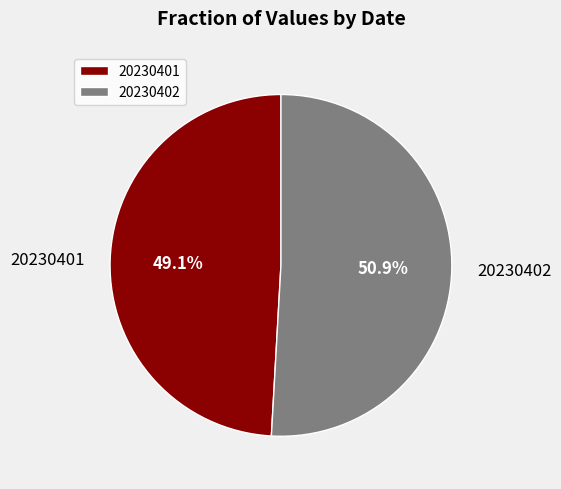

Which category has the smallest portion of the pie?

20230401